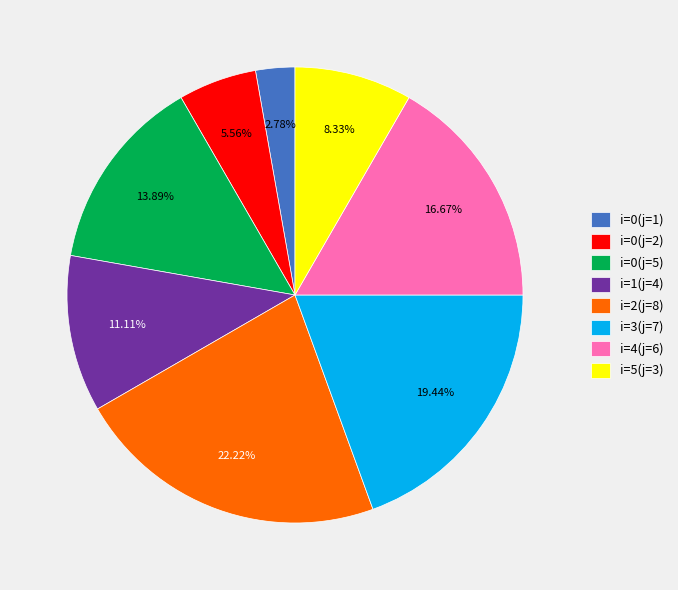

Rank the categories by value from highest to lowest.

i=2(j=8), i=3(j=7), i=4(j=6), i=0(j=5), i=1(j=4), i=5(j=3), i=0(j=2), i=0(j=1)